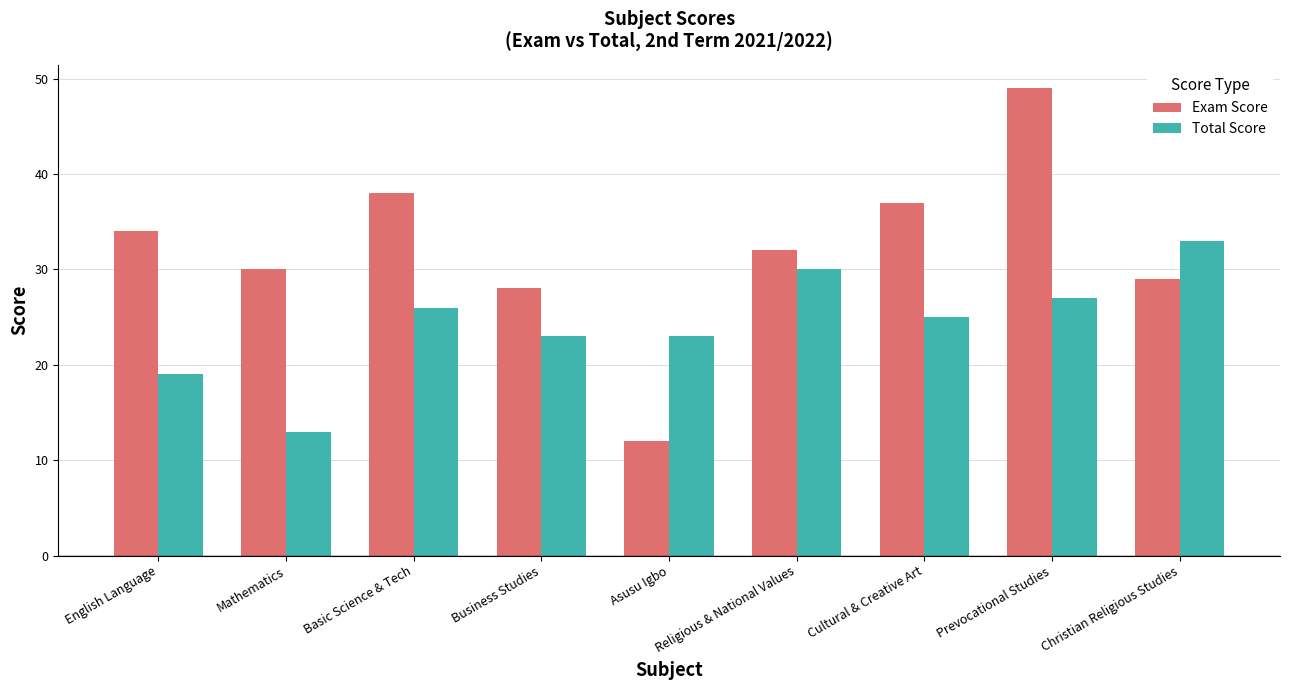

How many values in the Total Score series are below 25?

4